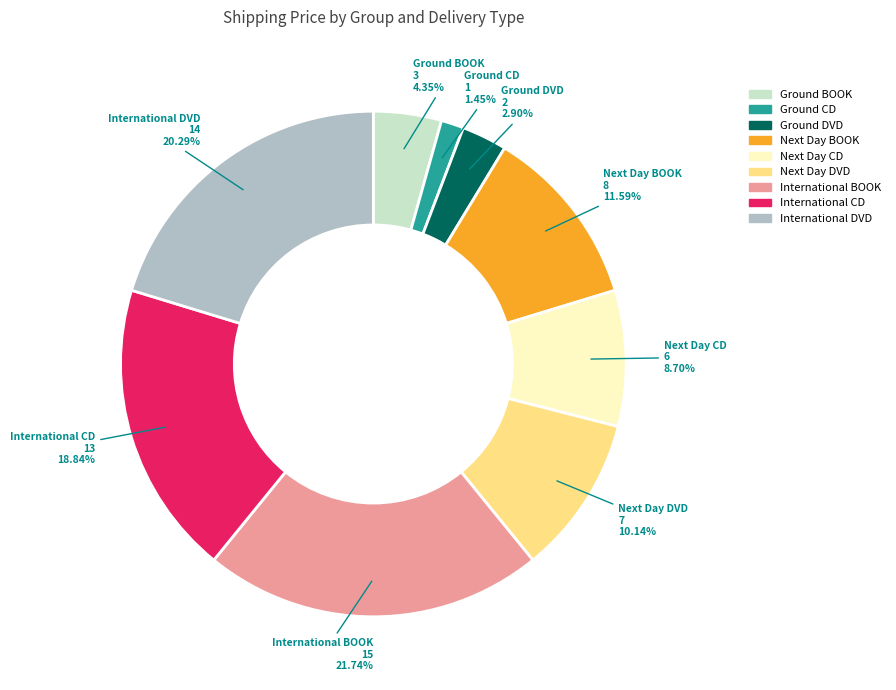

How many segments does this pie chart have?

9